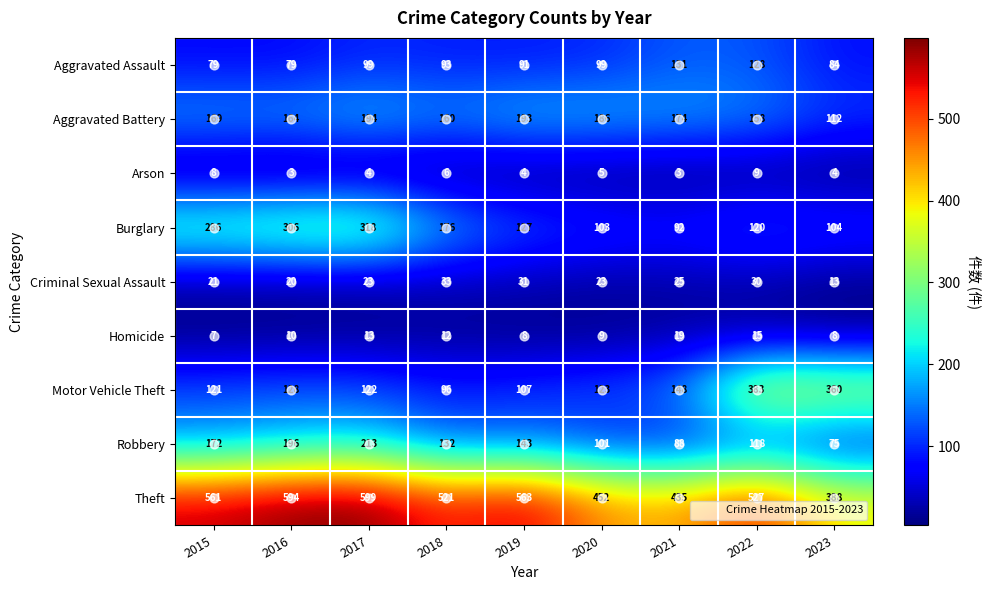

How many values in the Arson series are below 4?

2